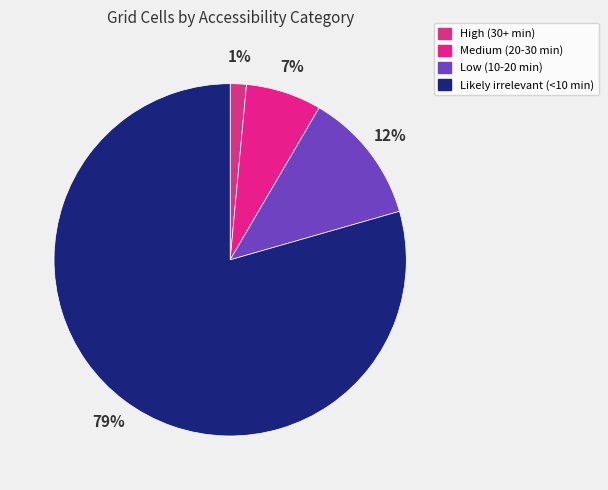

To the nearest percent, what is the combined percentage of Medium (20-30 min) and High (30+ min)?

8%